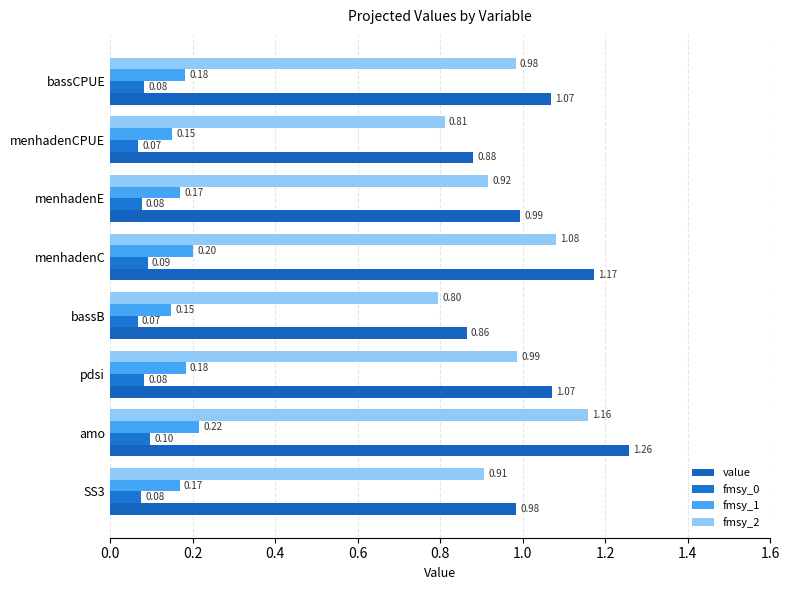

How many categories are shown in the chart?

8